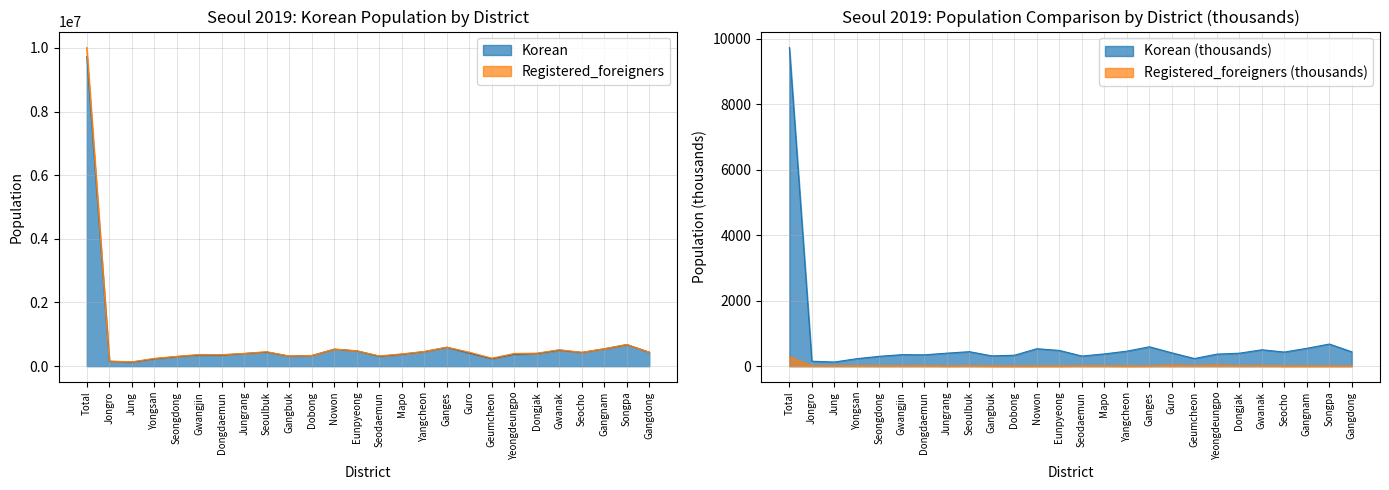

In Korean, how many points are lower than both neighbors (excluding endpoints)?

6